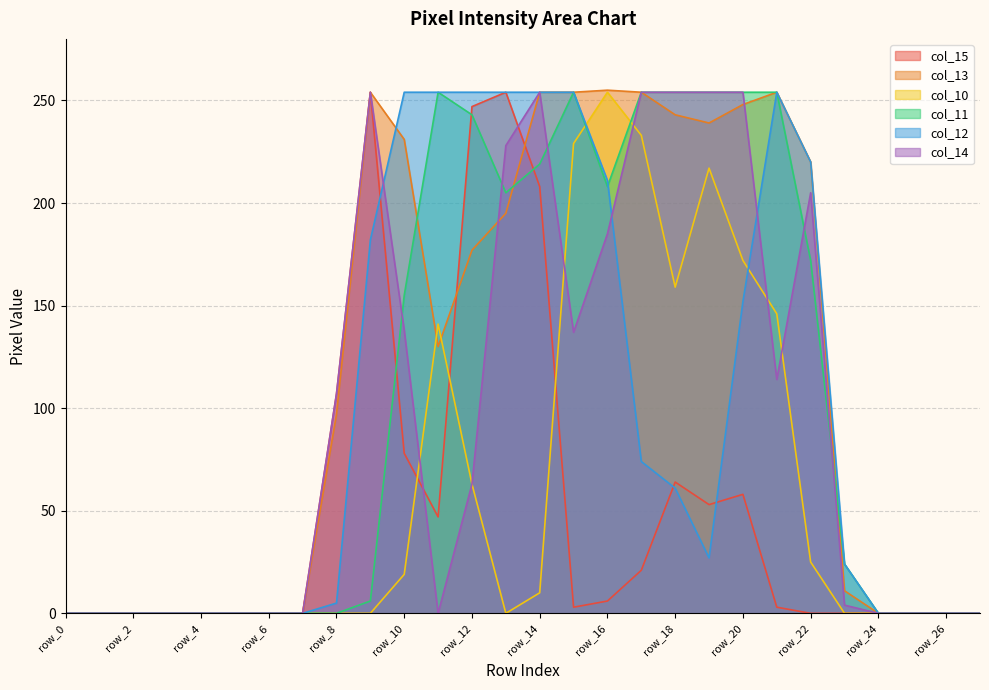

What is the difference between the maximum and minimum values in the col_14 series?

254